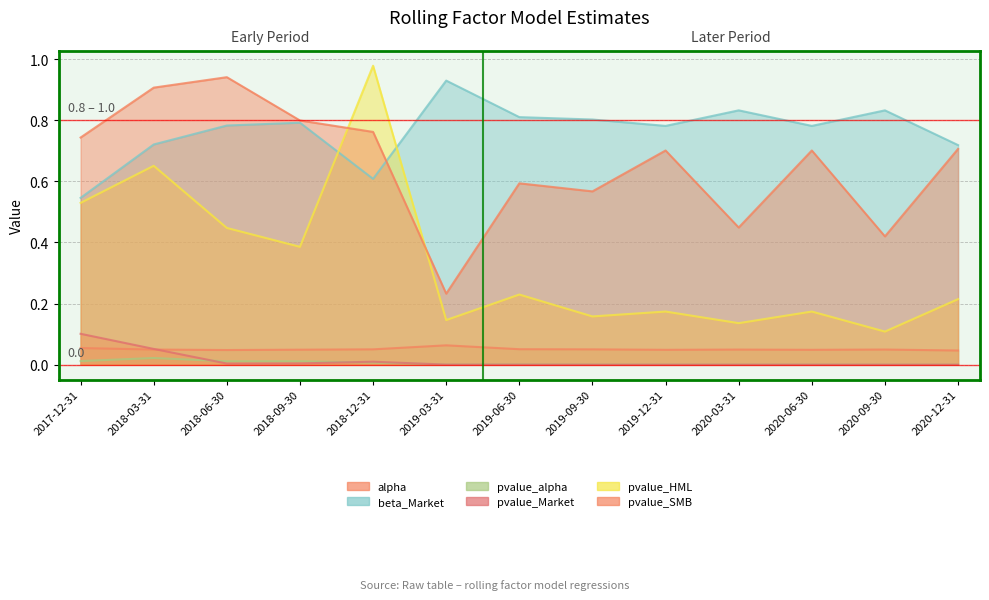

What is the value of the pvalue_SMB point at the 9th from the left?

0.7